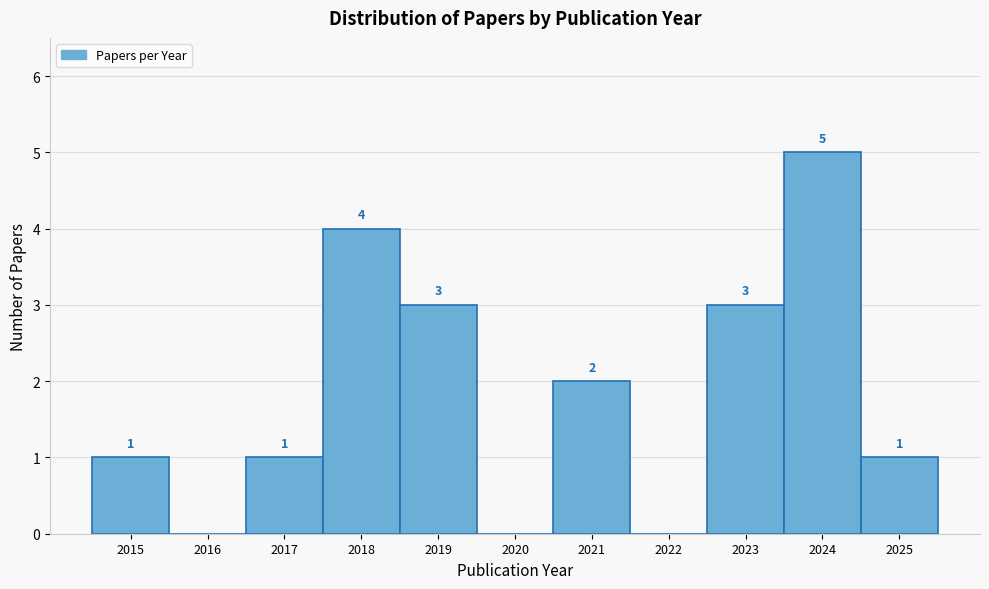

Which range on the x-axis has the tallest bar?

2023.5 to 2024.5